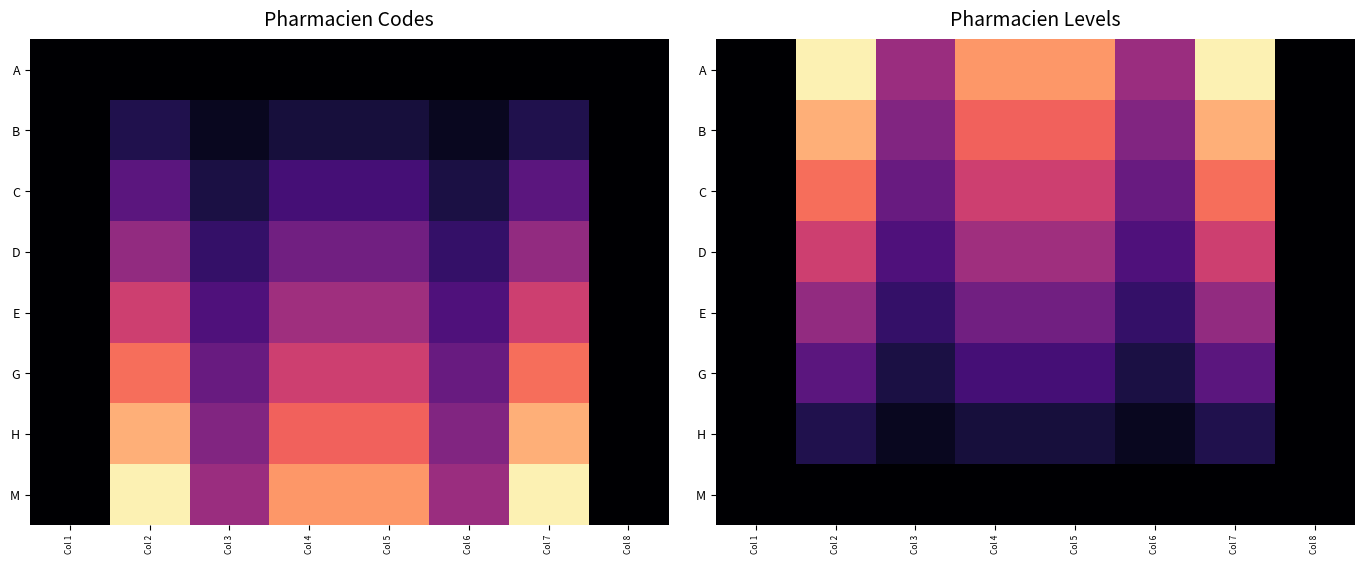

List the series in order of their peak value, lowest first.

M, H, G, E, D, C, B, A